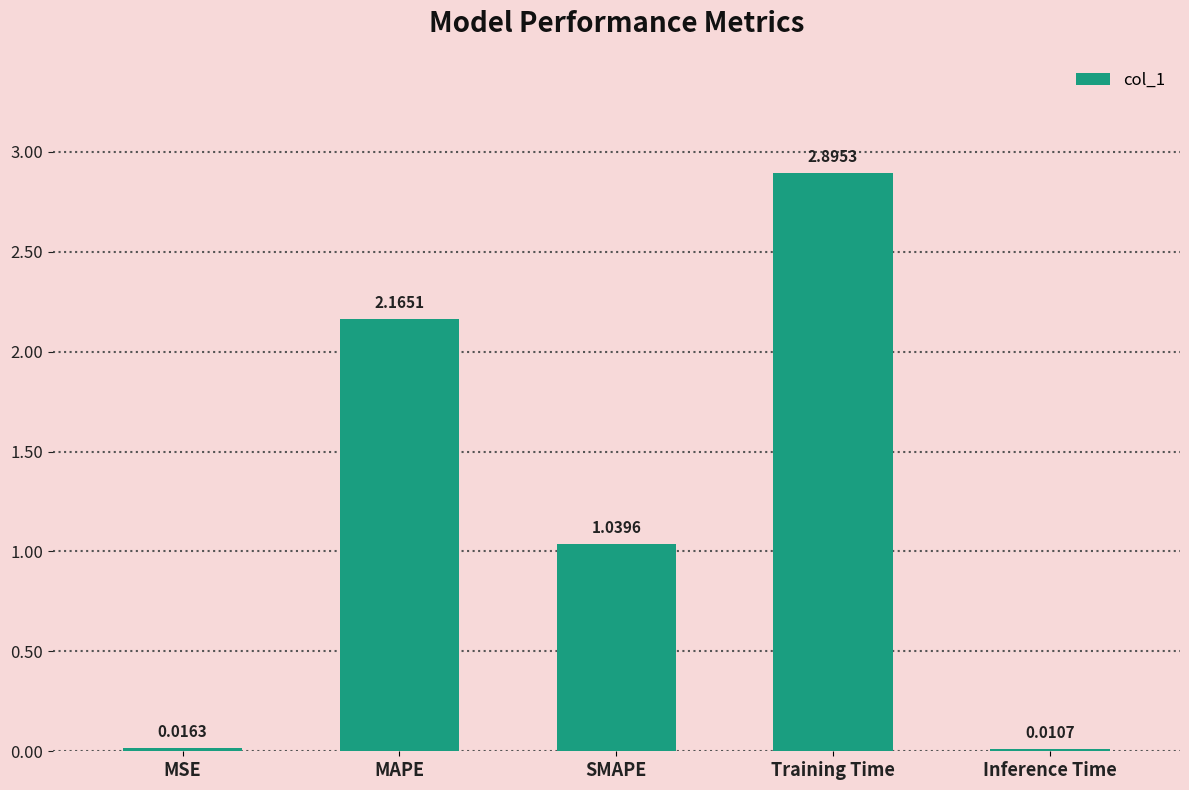

Between MSE and Training Time, which is larger?

Training Time